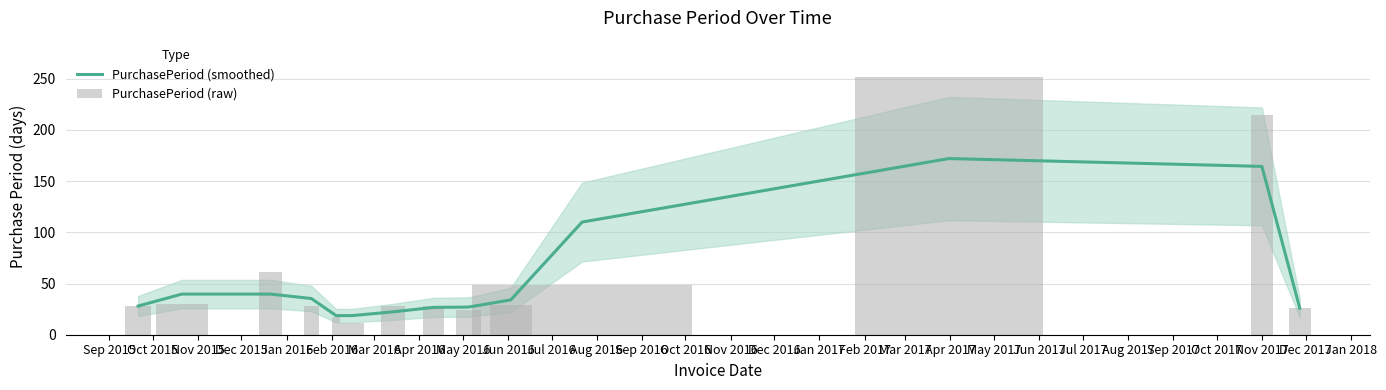

What is the approximate value of PurchasePeriod (raw) at Jul 2016?

49.0